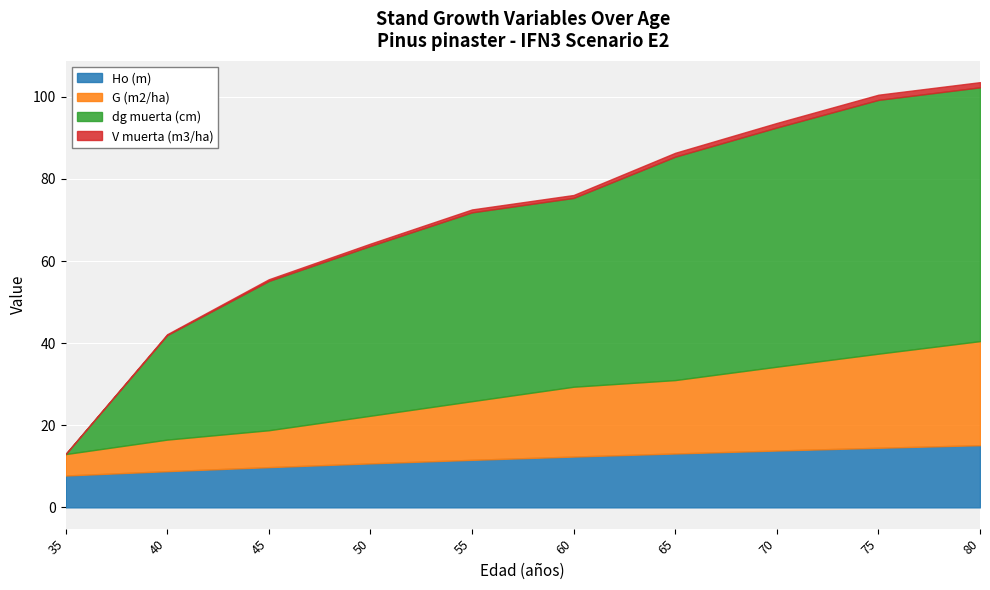

Which series changed the most between 45 and 75?

dg muerta (cm)